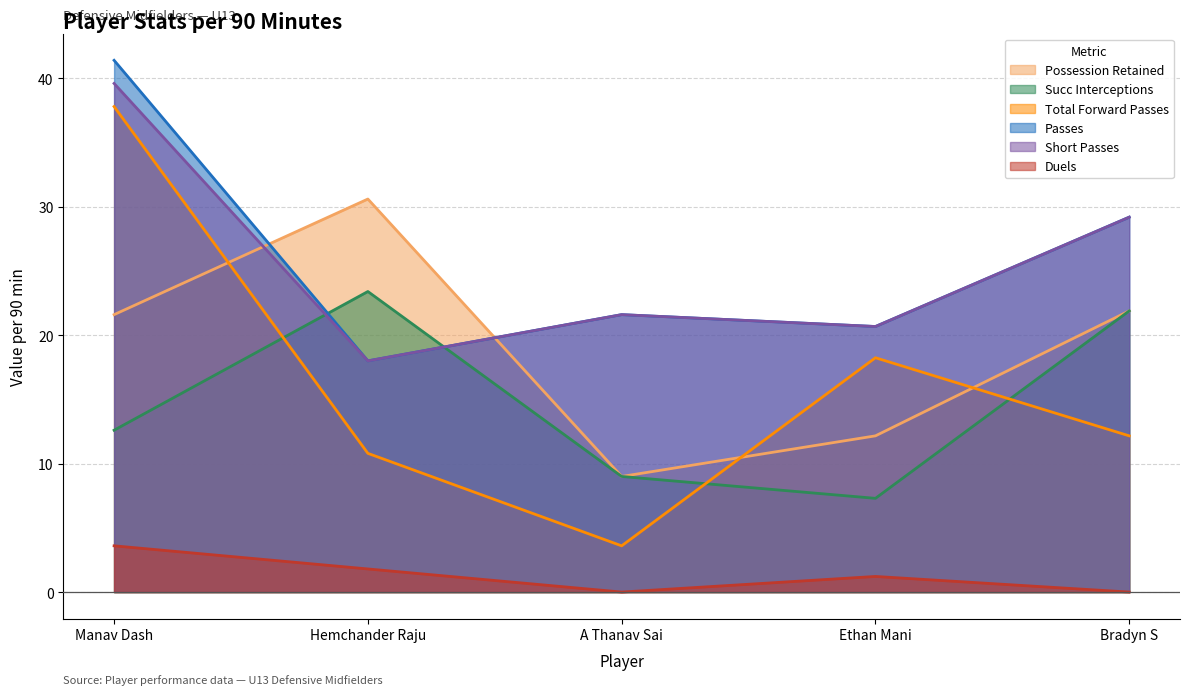

The succ_interceptions_per_90 series shows 21.9 at Bradyn S. True or false?

True